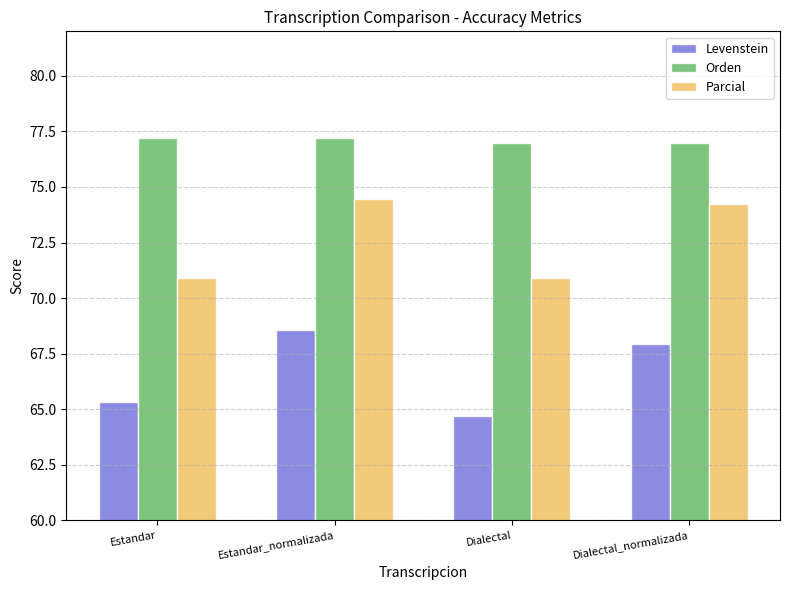

At which label does Parcial first exceed 74?

Estandar_normalizada